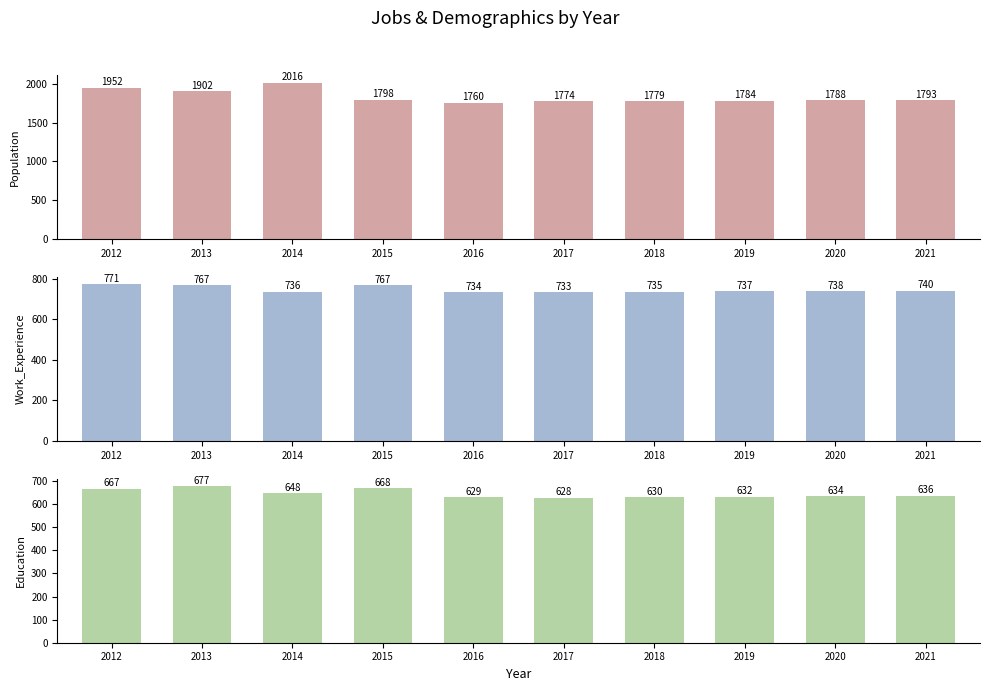

What is the total value across all series at 2019?

3153